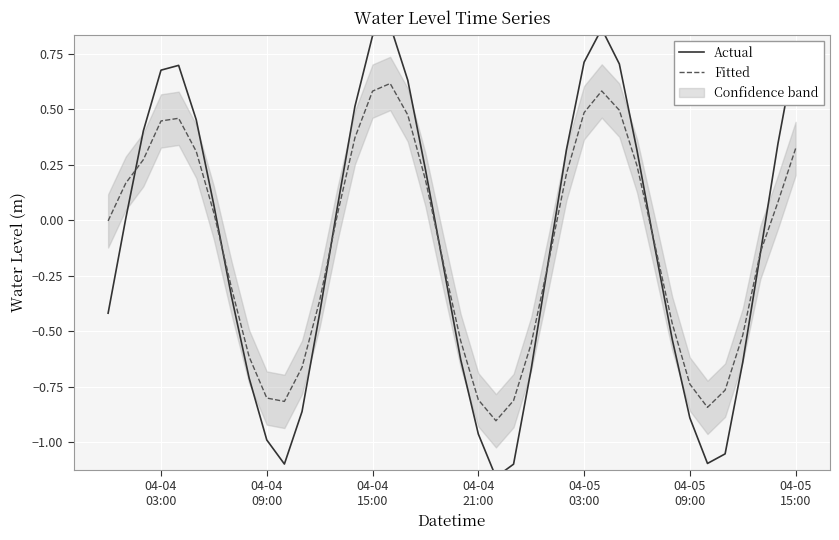

What is the minimum value for Fitted?

-0.9